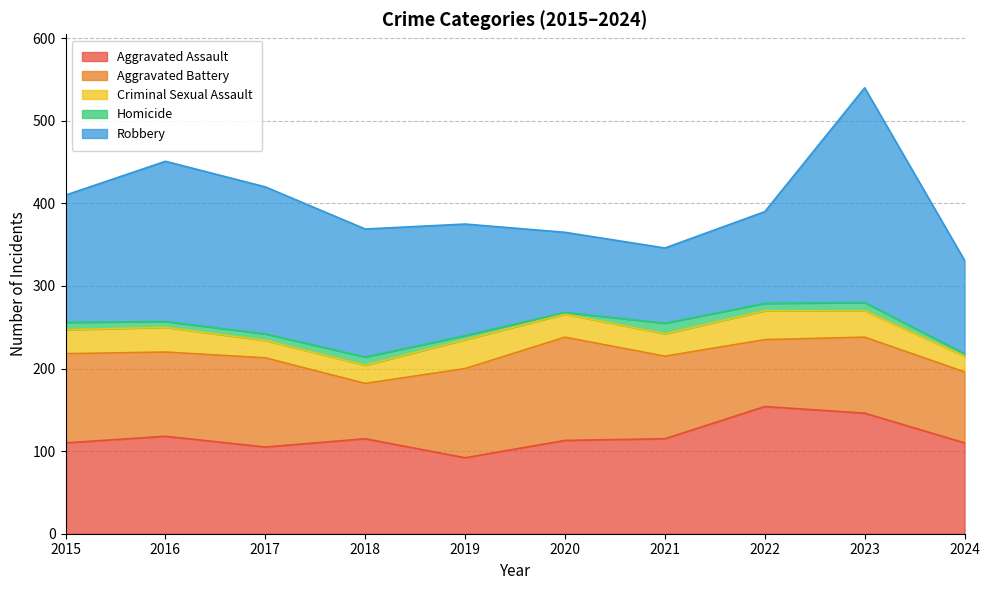

What is the difference between the Criminal Sexual Assault values at 2022 and 2018?

13